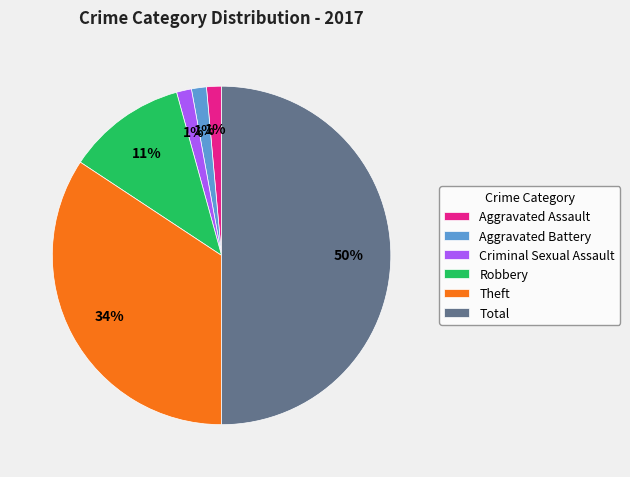

Approximately how many times larger is the value at Aggravated Assault compared to Criminal Sexual Assault?

1.0